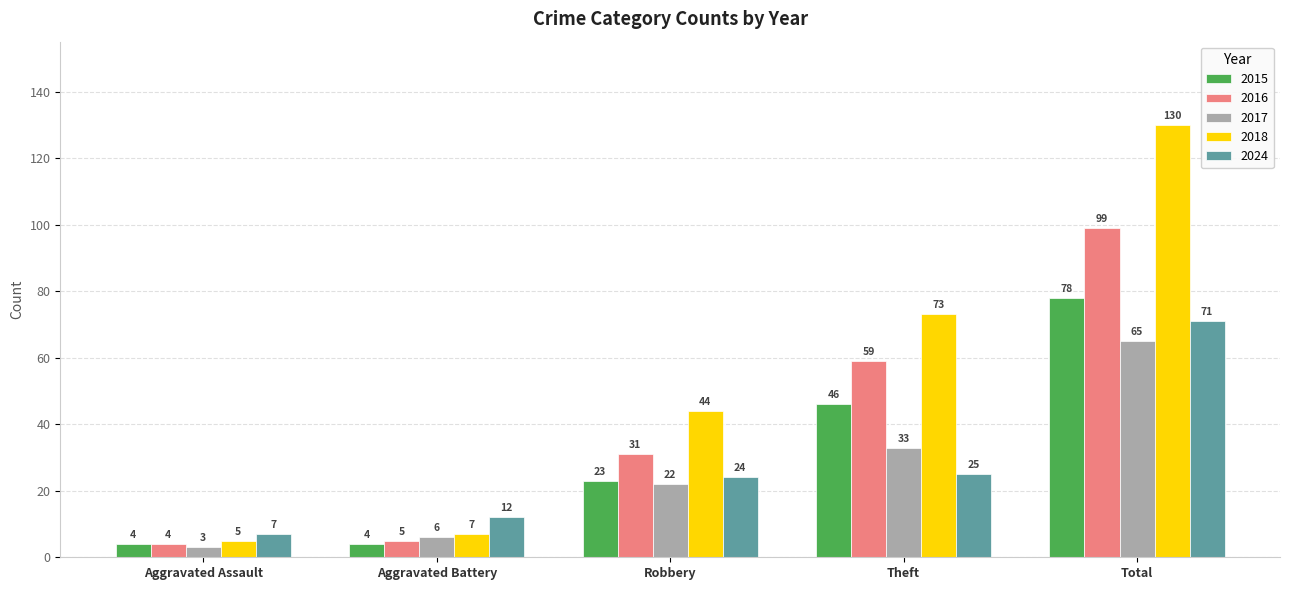

Rank the series by their maximum value, from highest to lowest.

2018, 2016, 2015, 2024, 2017